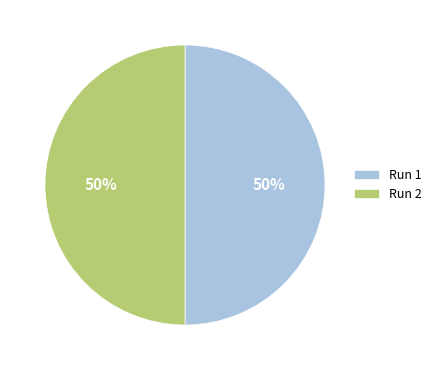

To the nearest percent, what is the average slice percentage?

50%